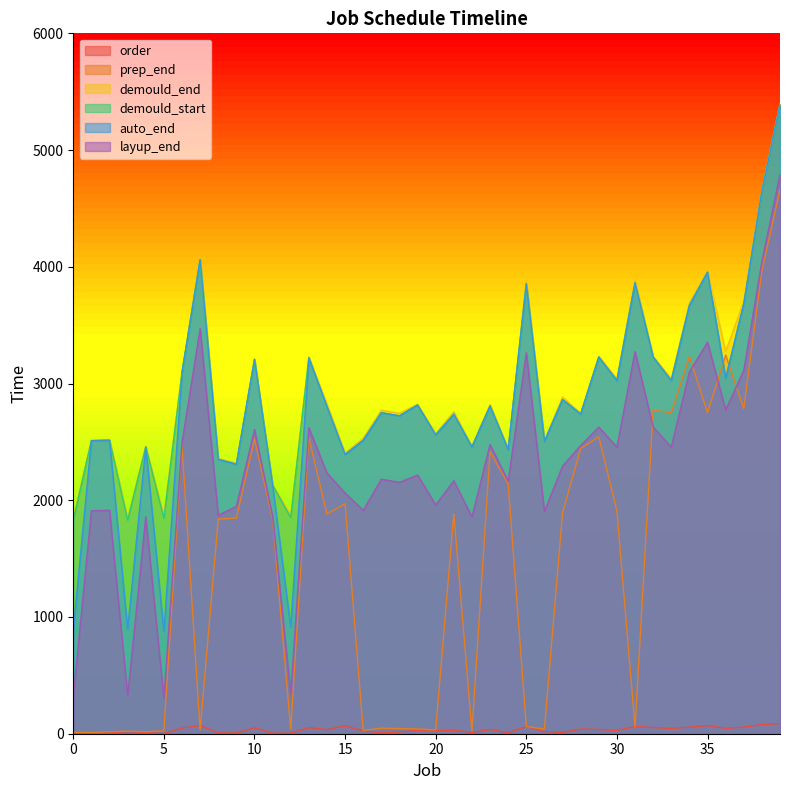

Reading left to right, what are all the values shown in this chart?

order: 0=2	1=13	2=14	3=3	4=10	5=1	6=48	7=71	8=7	9=6	10=51	11=5	12=4	13=52	14=35	15=68	16=25	17=8	18=15	19=29	20=26	21=30	22=11	23=36	24=9	25=61	26=18	27=12	28=40	29=37	30=27	31=62	32=53	33=45	34=56	35=70	36=46	37=57	38=79	39=87
prep_end: 0=12	1=11	2=17	3=22	4=17	5=24	6=2467	7=32	8=1839	9=1847	10=2526	11=1835	12=36	13=2537	14=1881	15=1970	16=28	17=48	18=44	19=40	20=33	21=1886	22=22	23=2416	24=2140	25=62	26=39	27=1893	28=2445	29=2543	30=1908	31=58	32=2771	33=2750	34=3233	35=2750	36=3244	37=2784	38=3966	39=4662
demould_end: 0=1852	1=2515	2=2520	3=1847	4=2462	5=1869	6=3099	7=4087	8=2358	9=2317	10=3211	11=2135	12=1874	13=3227	14=2825	15=2404	16=2532	17=2772	18=2745	19=2822	20=2571	21=2759	22=2462	23=2820	24=2440	25=3881	26=2510	27=2885	28=2745	29=3233	30=3042	31=3890	32=3233	33=3042	34=3691	35=3960	36=3276	37=3704	38=4651	39=5395
demould_start: 0=1830	1=2510	2=2514	3=1830	4=2457	5=1847	6=3094	7=4060	8=2351	9=2308	10=3206	11=2129	12=1852	13=3221	14=2803	15=2392	16=2514	17=2750	18=2723	19=2816	20=2560	21=2737	22=2457	23=2808	24=2434	25=3854	26=2504	27=2863	28=2739	29=3227	30=3025	31=3863	32=3227	33=3025	34=3669	35=3954	36=3044	37=3682	38=4646	39=5390
auto_end: 0=889	1=2510	2=2514	3=894	4=2457	5=875	6=3094	7=4060	8=2351	9=2308	10=3206	11=2129	12=913	13=3221	14=2803	15=2392	16=2514	17=2750	18=2723	19=2816	20=2560	21=2737	22=2457	23=2808	24=2434	25=3854	26=2504	27=2863	28=2739	29=3227	30=3025	31=3863	32=3227	33=3025	34=3669	35=3954	36=3044	37=3682	38=4646	39=5390
layup_end: 0=319	1=1910	2=1914	3=324	4=1857	5=305	6=2494	7=3470	8=1871	9=1948	10=2606	11=1859	12=343	13=2621	14=2233	15=2062	16=1914	17=2180	18=2153	19=2216	20=1960	21=2167	22=1857	23=2478	24=2164	25=3264	26=1904	27=2293	28=2469	29=2627	30=2455	31=3273	32=2627	33=2455	34=3099	35=3354	36=2774	37=3112	38=4046	39=4790